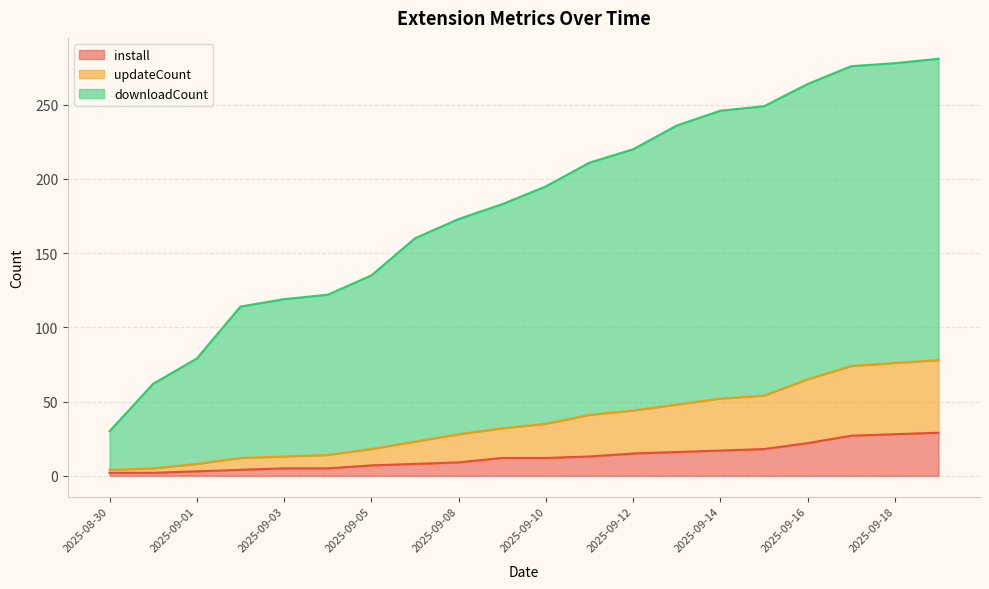

What is the label of the 18th point from the right?

2025-09-01